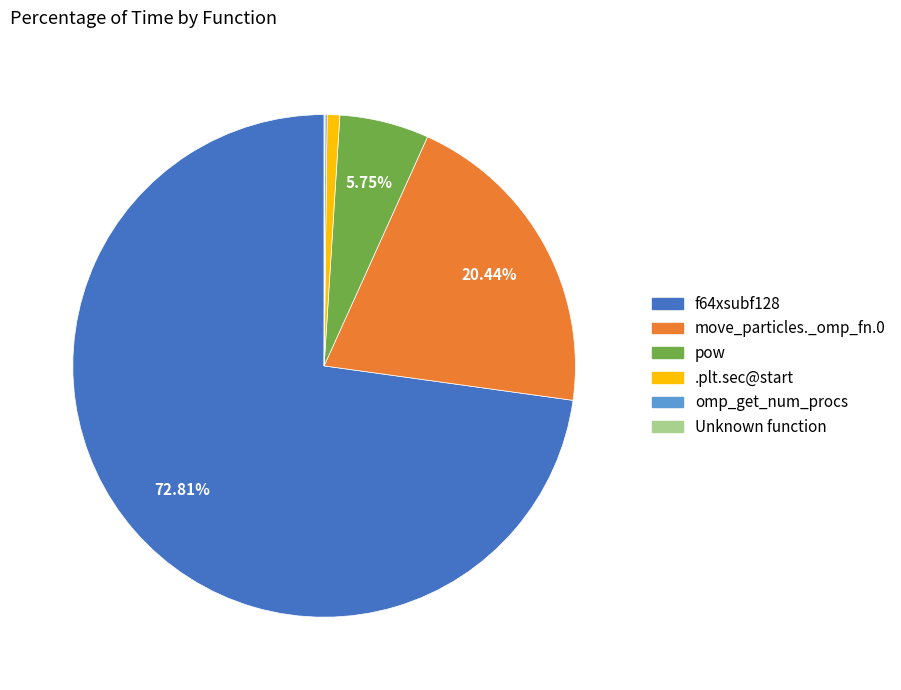

Combined, do pow and f64xsubf128 account for over 50%?

Yes